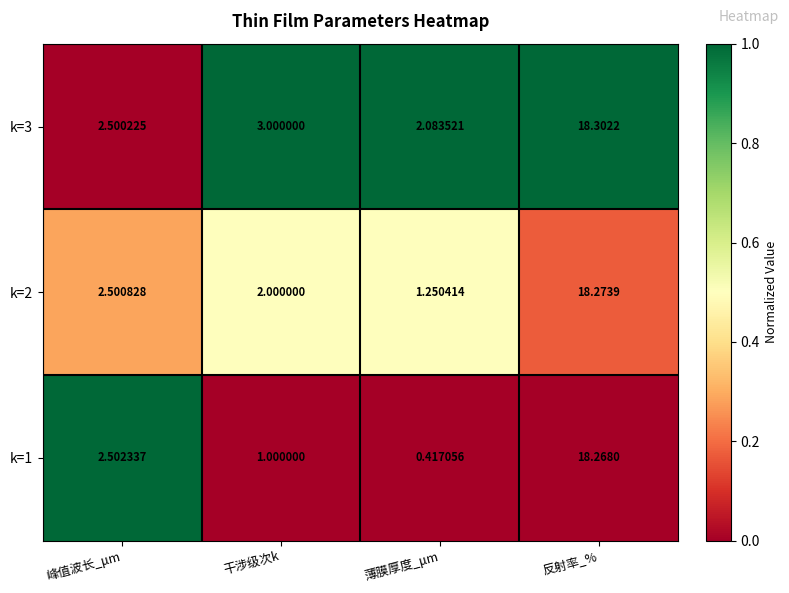

Which label corresponds to the smallest value in the chart?

薄膜厚度_μm